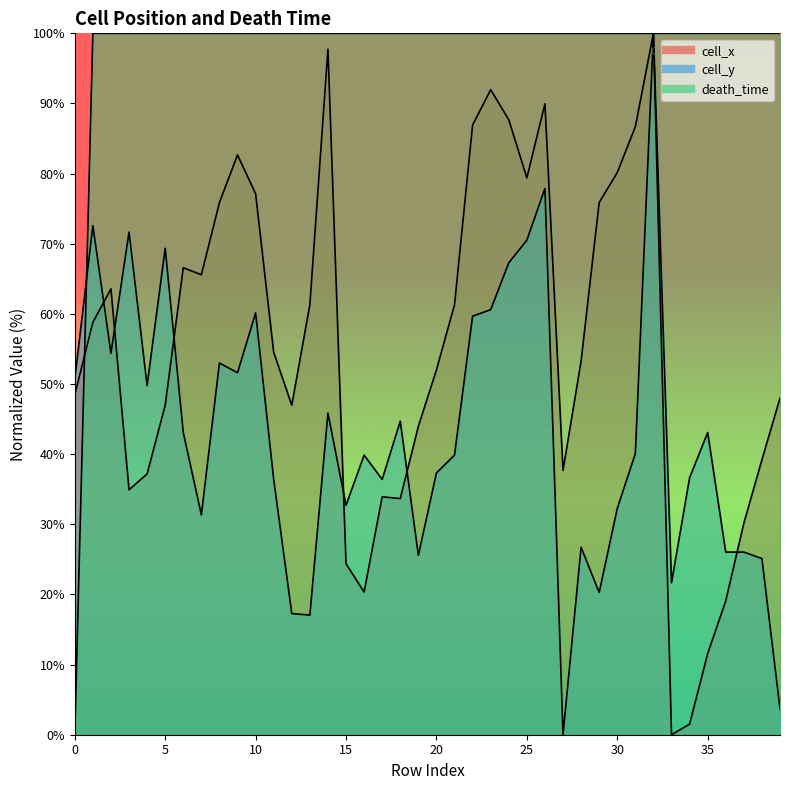

Reading left to right, extract all data points from this chart.

cell_x: 0=48.5	1=58.8	2=63.6	3=34.9	4=37.2	5=47.0	6=66.6	7=65.6	8=75.9	9=82.7	10=77.1	11=54.5	12=47.0	13=61.3	14=97.7	15=24.4	16=20.4	17=33.9	18=33.7	19=44.0	20=52.0	21=61.3	22=86.9	23=92.0	24=87.7	25=79.4	26=90.0	27=37.7	28=53.3	29=75.9	30=80.2	31=86.7	32=100.0	33=0.0	34=1.5	35=11.6	36=19.1	37=30.2	38=39.2	39=48.0
cell_y: 0=50.7	1=72.6	2=54.4	3=71.7	4=49.8	5=69.4	6=43.1	7=31.3	8=53.0	9=51.6	10=60.1	11=36.4	12=17.3	13=17.0	14=45.9	15=32.7	16=39.9	17=36.4	18=44.7	19=25.6	20=37.3	21=39.9	22=59.7	23=60.6	24=67.3	25=70.5	26=77.9	27=0.0	28=26.7	29=20.3	30=32.3	31=40.1	32=100.0	33=21.7	34=36.6	35=43.1	36=26.0	37=26.0	38=25.1	39=3.7
death_time: 0=0.0	1=100.0	2=100.0	3=100.0	4=100.0	5=100.0	6=100.0	7=100.0	8=100.0	9=100.0	10=100.0	11=100.0	12=100.0	13=100.0	14=100.0	15=100.0	16=100.0	17=100.0	18=100.0	19=100.0	20=100.0	21=100.0	22=100.0	23=100.0	24=100.0	25=100.0	26=100.0	27=100.0	28=100.0	29=100.0	30=100.0	31=100.0	32=100.0	33=100.0	34=100.0	35=100.0	36=100.0	37=100.0	38=100.0	39=100.0